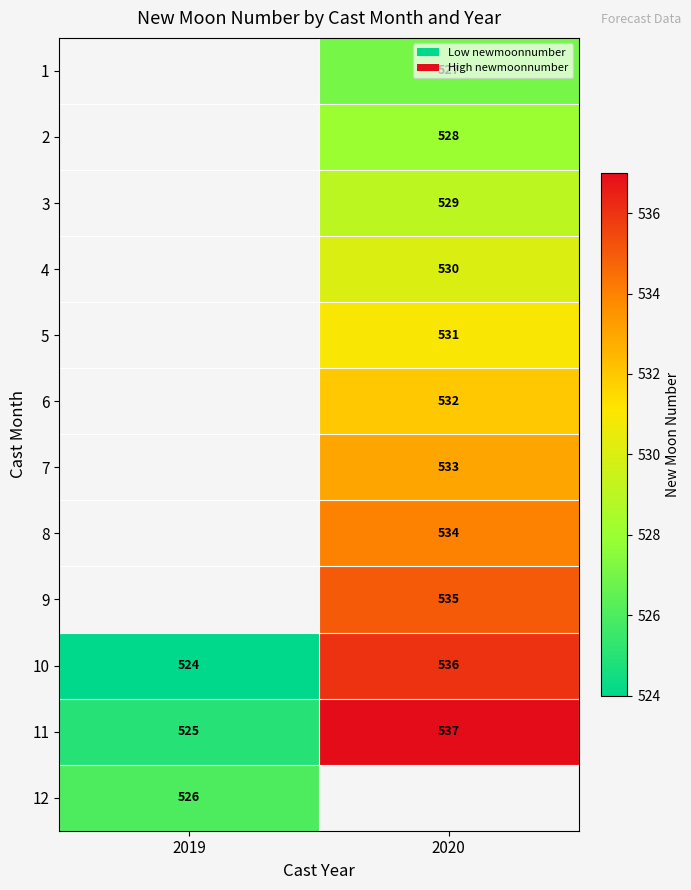

How many 11 values are between 525 and 537?

2